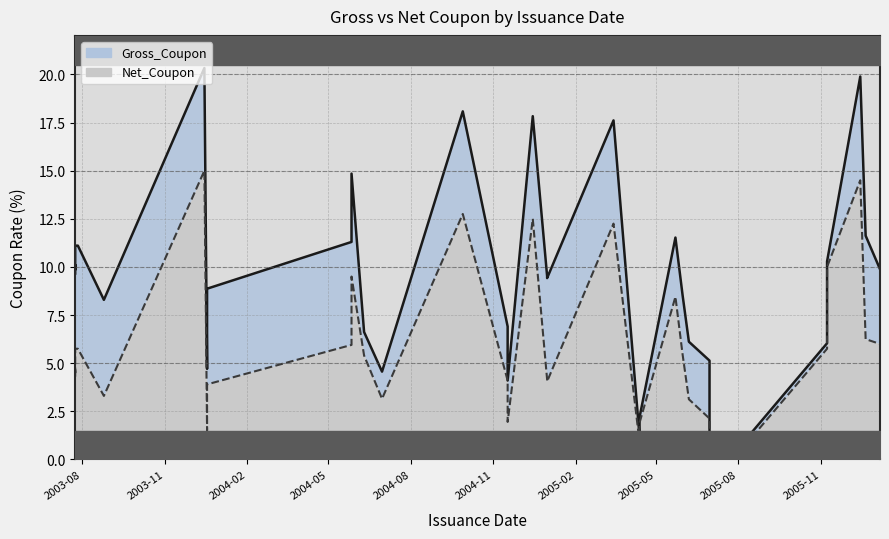

In Gross_Coupon, how many points are lower than both neighbors (excluding endpoints)?

7